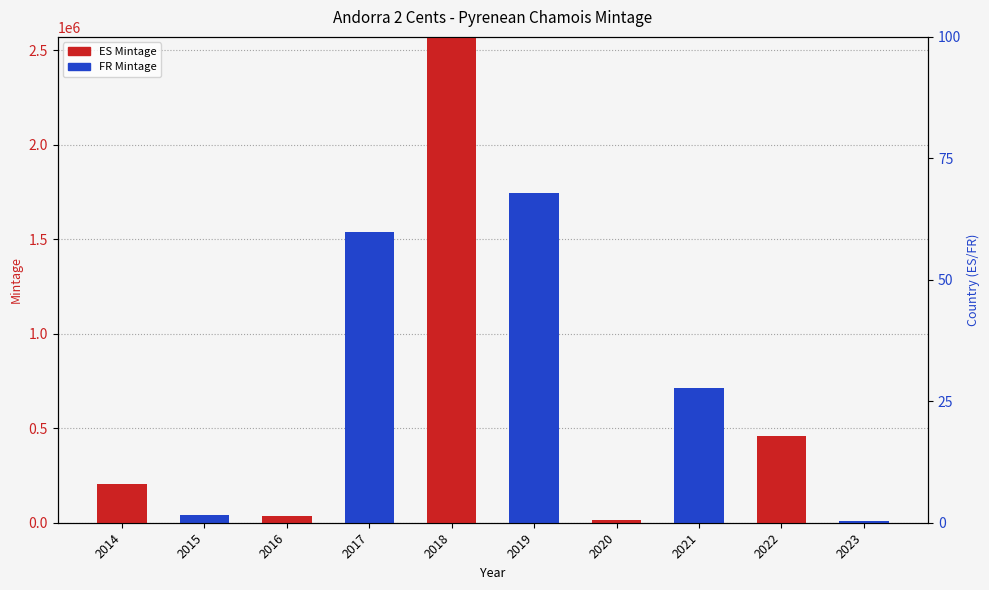

Is the value of FR Mintage at 2020 greater than the value of ES Mintage at 2023?

No